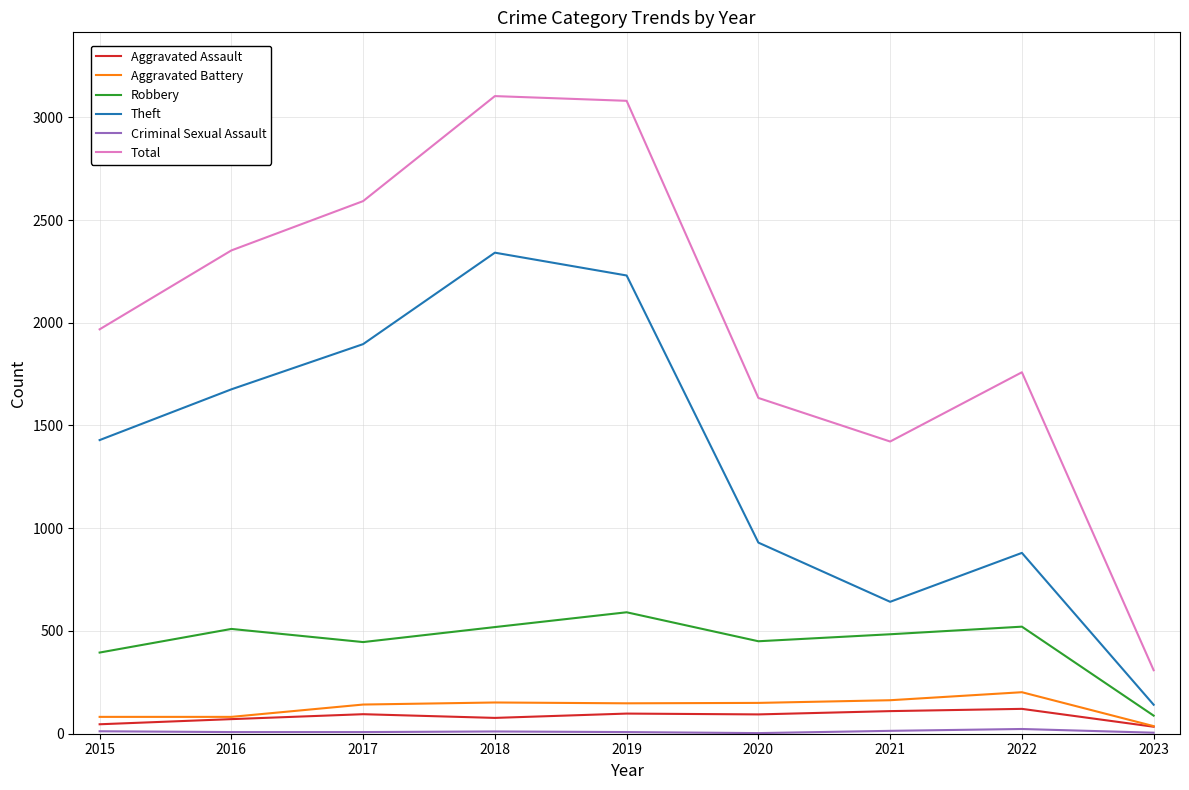

True or false: Total and Theft cross at least once.

False